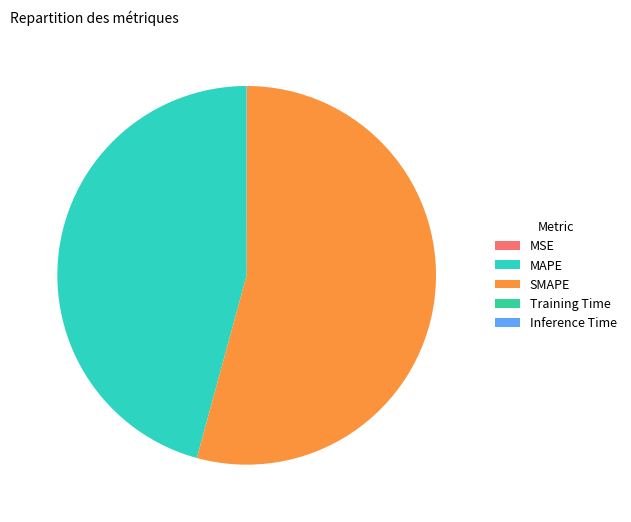

What percentage do MSE and MAPE together represent?

45.8%